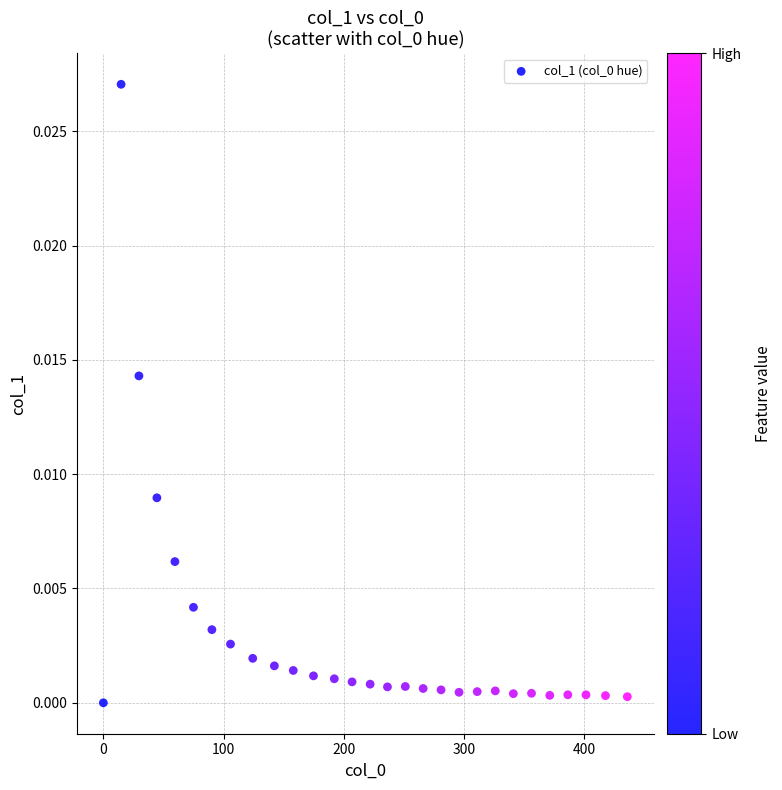

What is the range of X values (max minus min)?

436.1